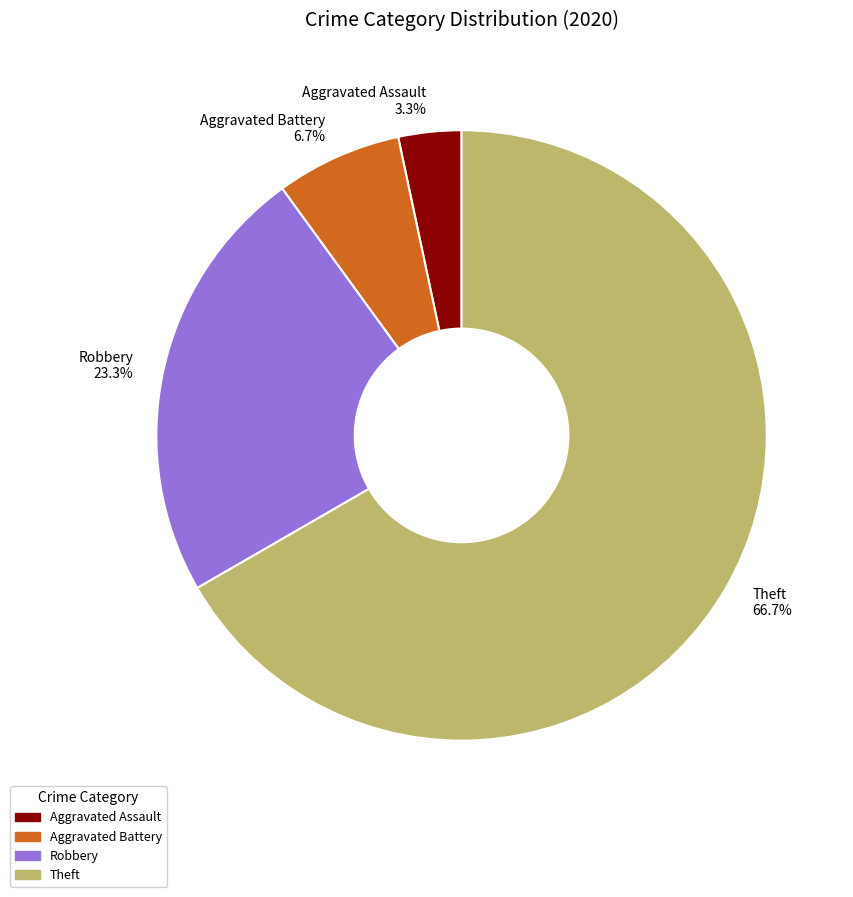

How many slices are in this pie chart?

4